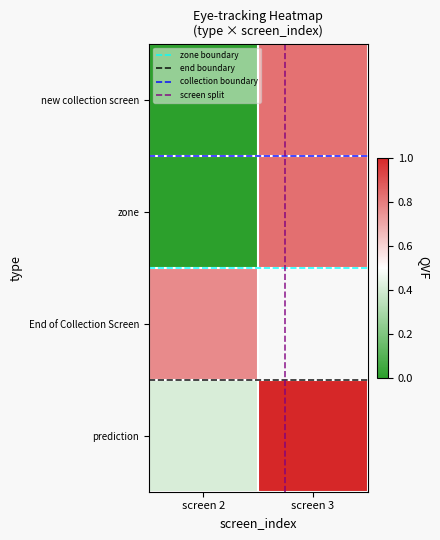

At how many categories does at least one series exceed 0?

2